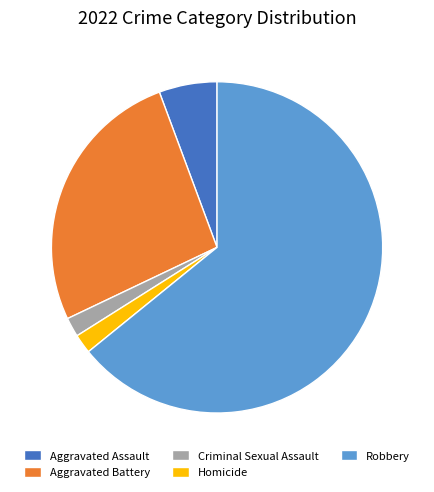

Combined, do Aggravated Battery and Aggravated Assault account for over 50%?

No